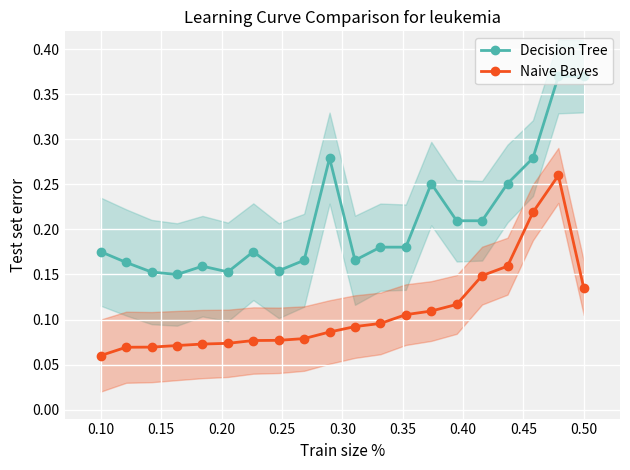

Where is Naive Bayes nearest to the value 0?

0.10